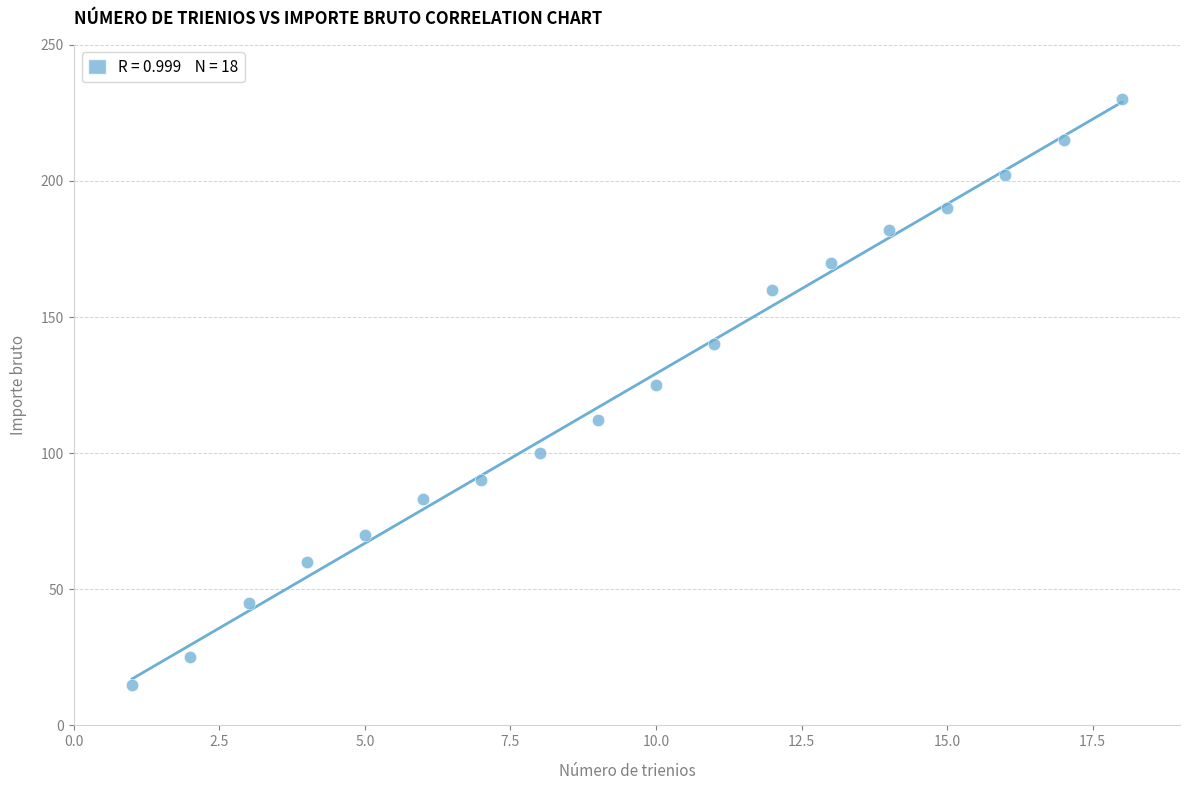

What is the range of Y values (max minus min)?

215